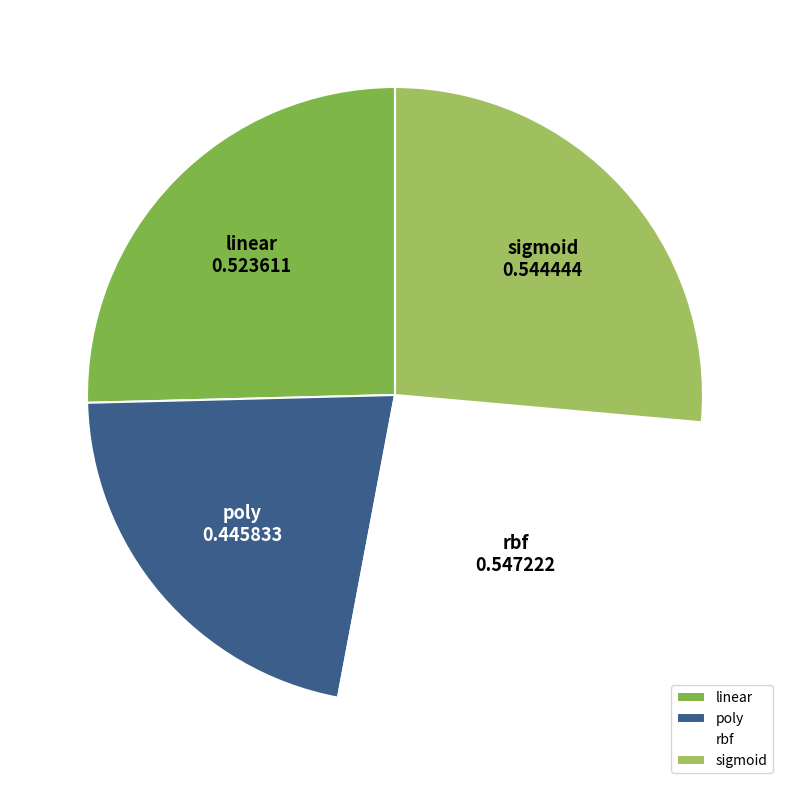

Is the sum of sigmoid and rbf greater than half?

Yes